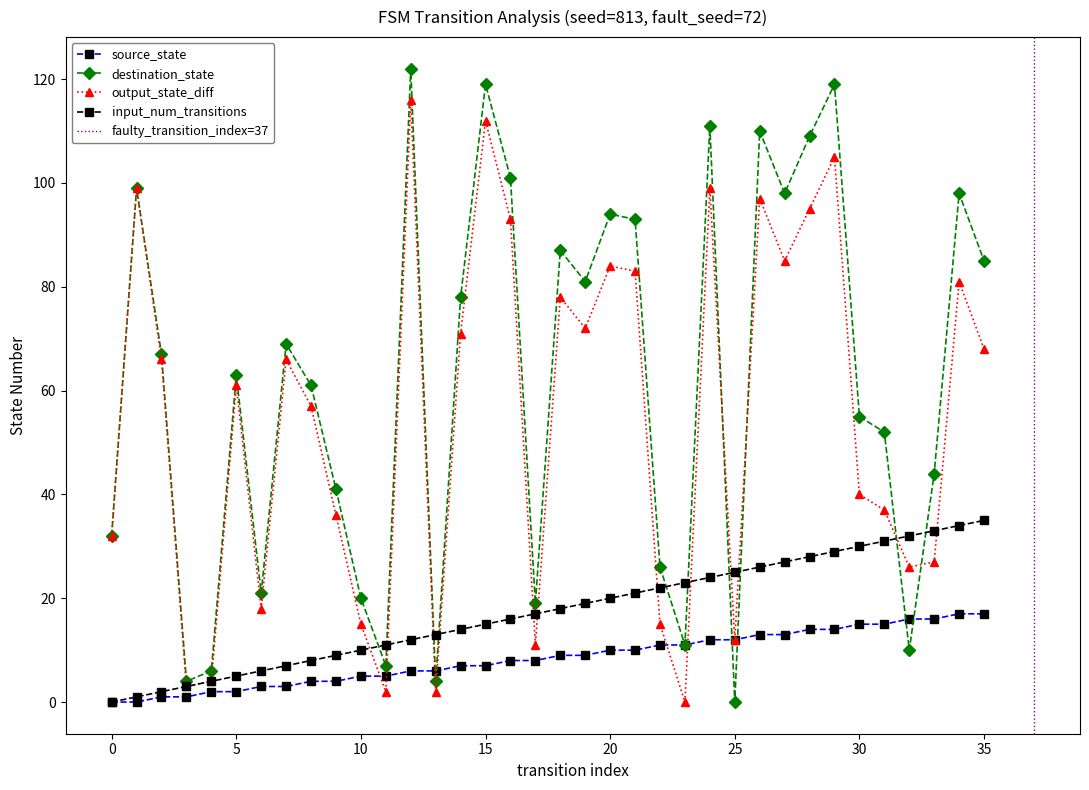

How many data points in destination_state are above 67?

17